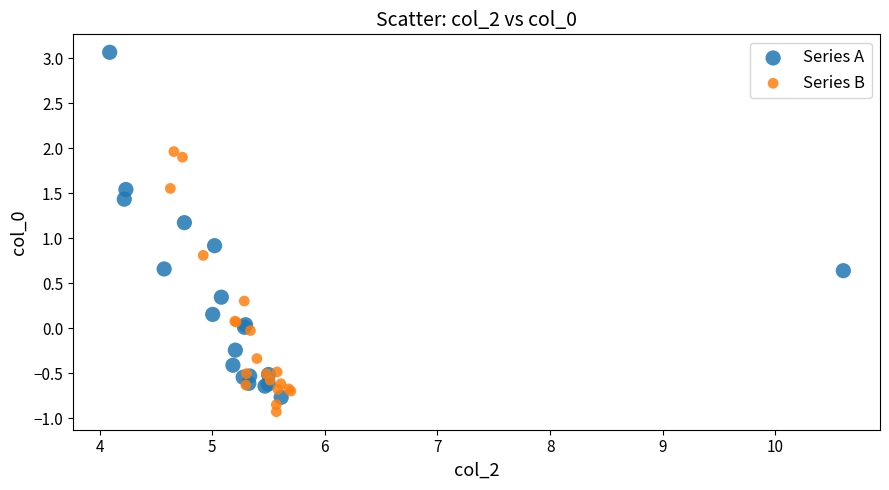

Which series has the widest spread of Y values?

Series A